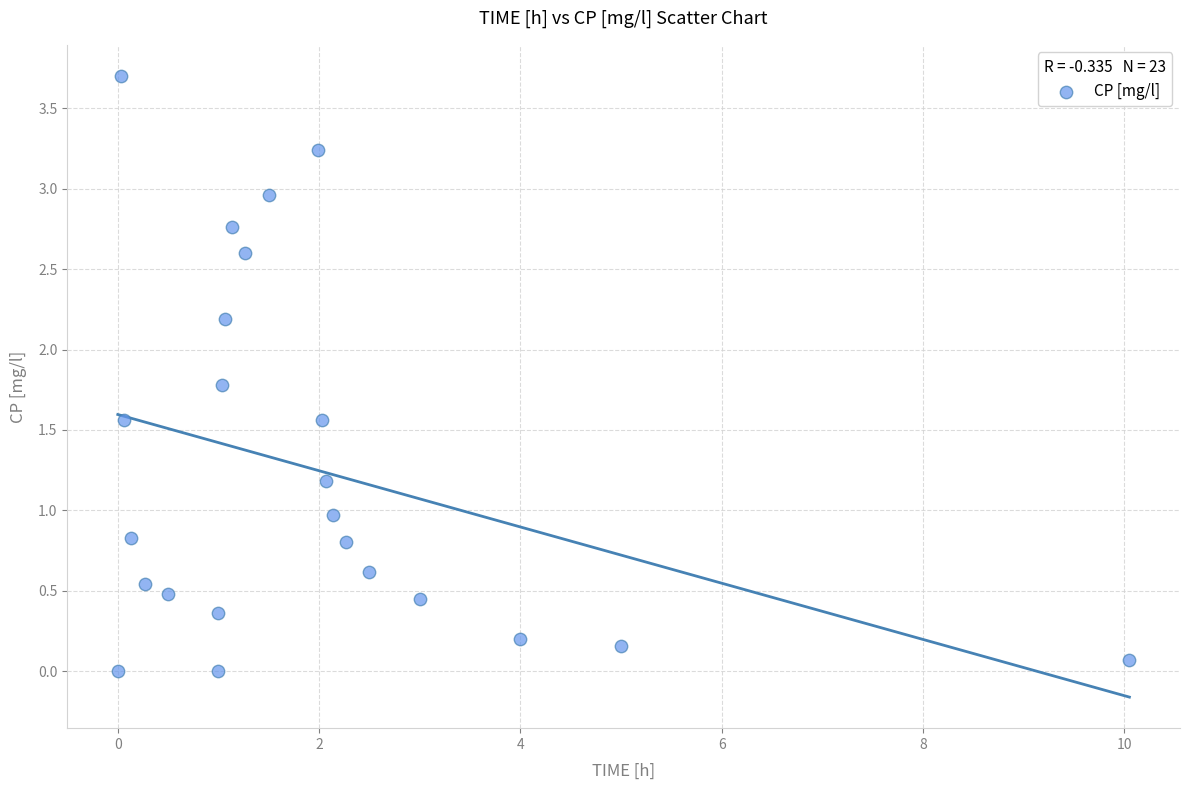

What is the range of X values (max minus min)?

10.1